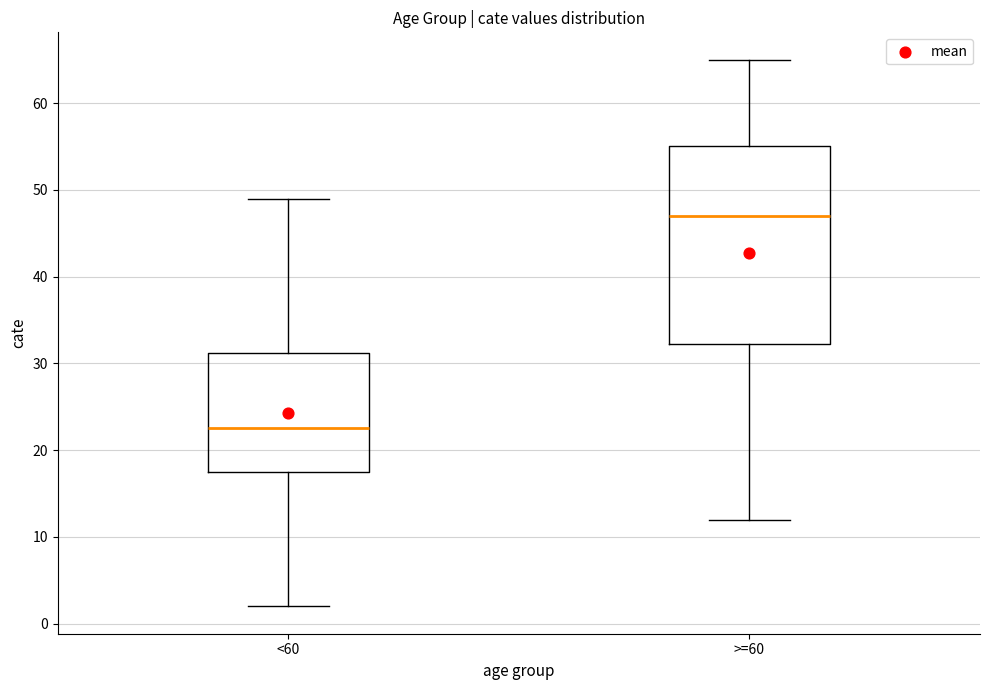

Reading left to right, read every box against the y-axis: the position of its median line, the range the box covers, and the ends of its whiskers. The values are not printed on the chart, so give them approximately, as read against the axis.

<60: median 23, box 18 to 31, whiskers 2 to 49
>=60: median 47, box 32 to 55, whiskers 12 to 65